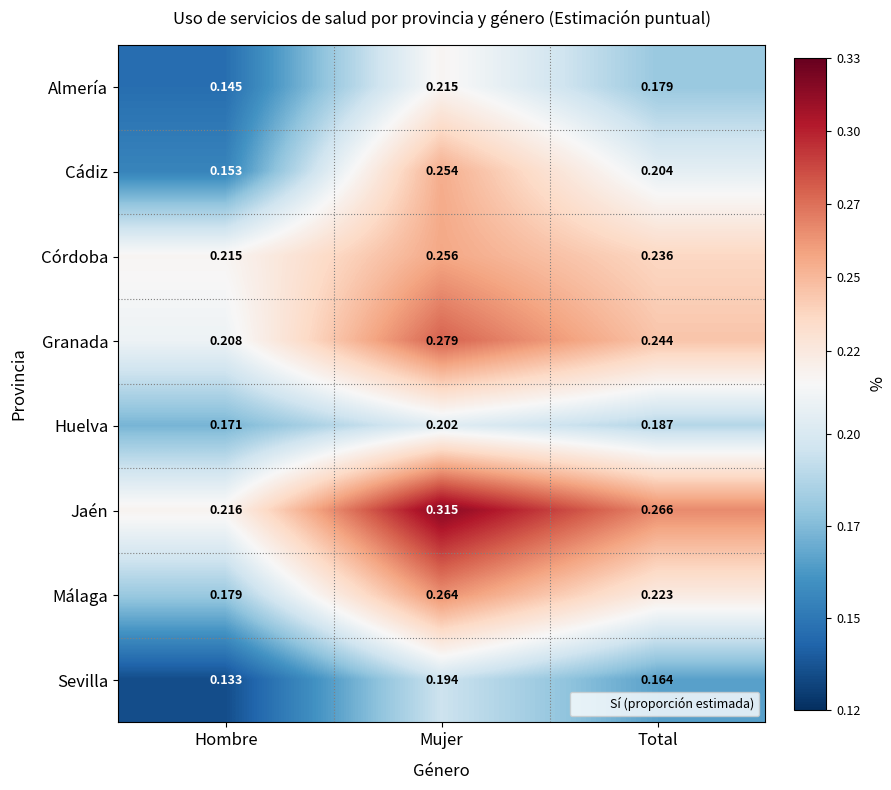

Rank the series at Total from highest to lowest value.

Jaén, Granada, Córdoba, Málaga, Cádiz, Huelva, Almería, Sevilla